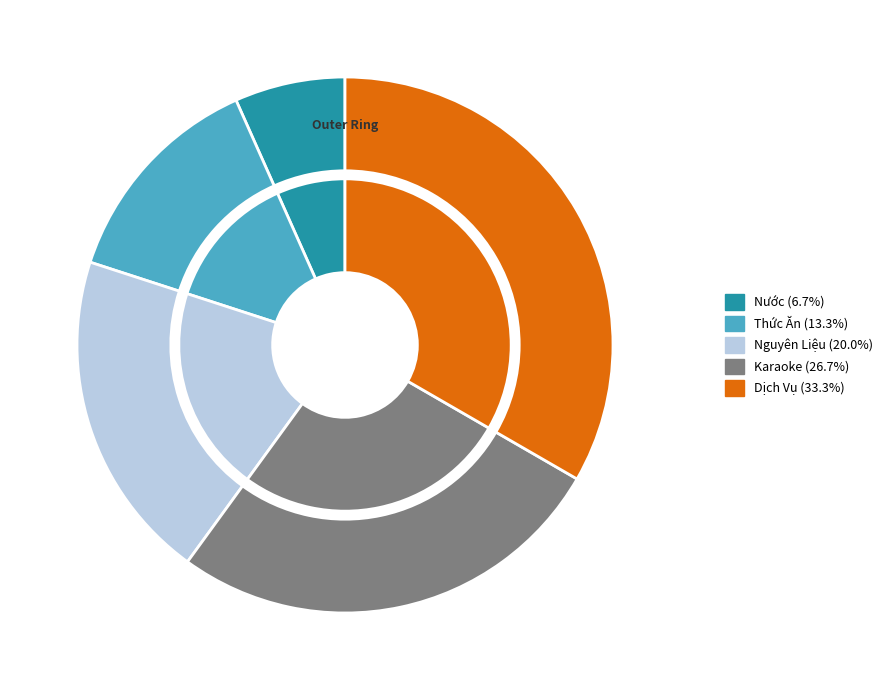

To the nearest percent, what portion does Nguyên Liệu represent?

20%